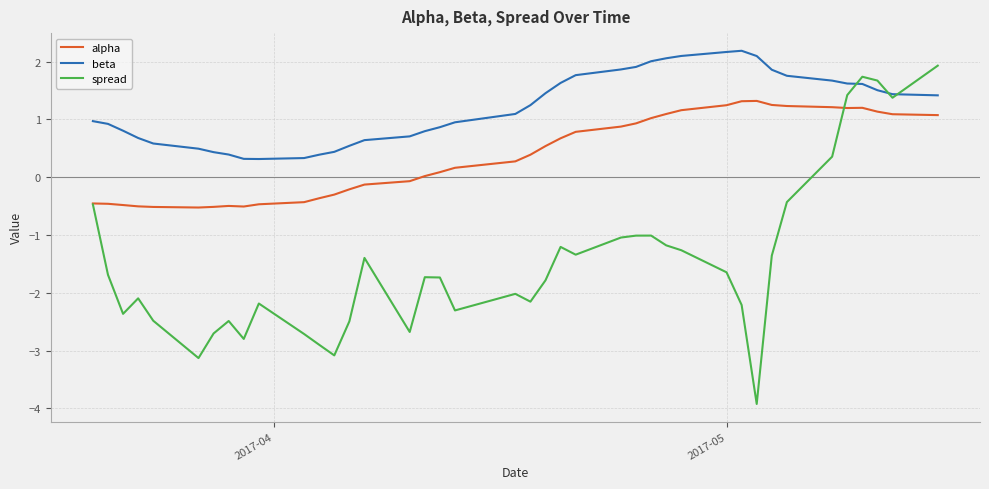

Which series has the largest total across all categories?

beta